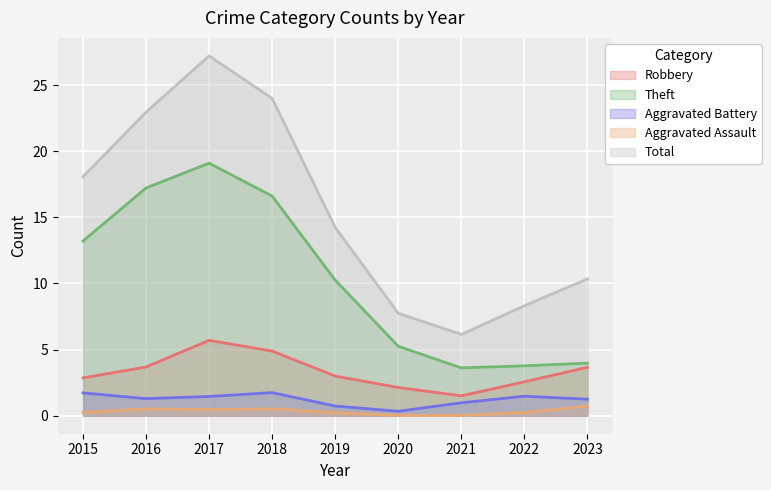

True or false: Total has a value of 8.3 at 2022.

True